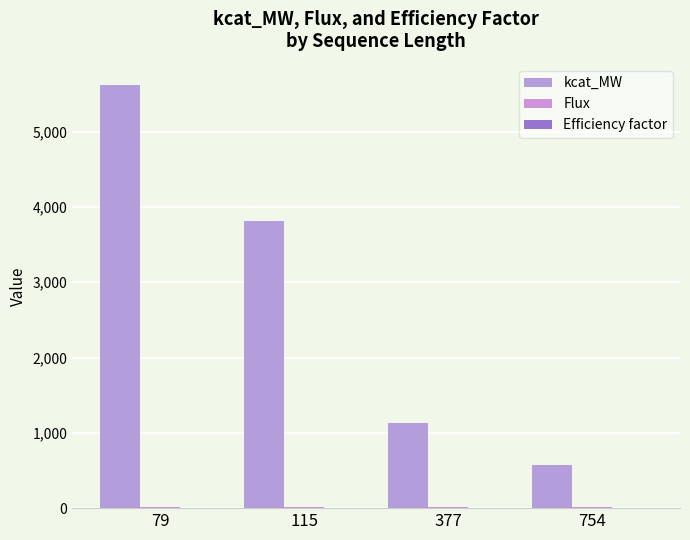

At how many categories does at least one series exceed 4687?

1